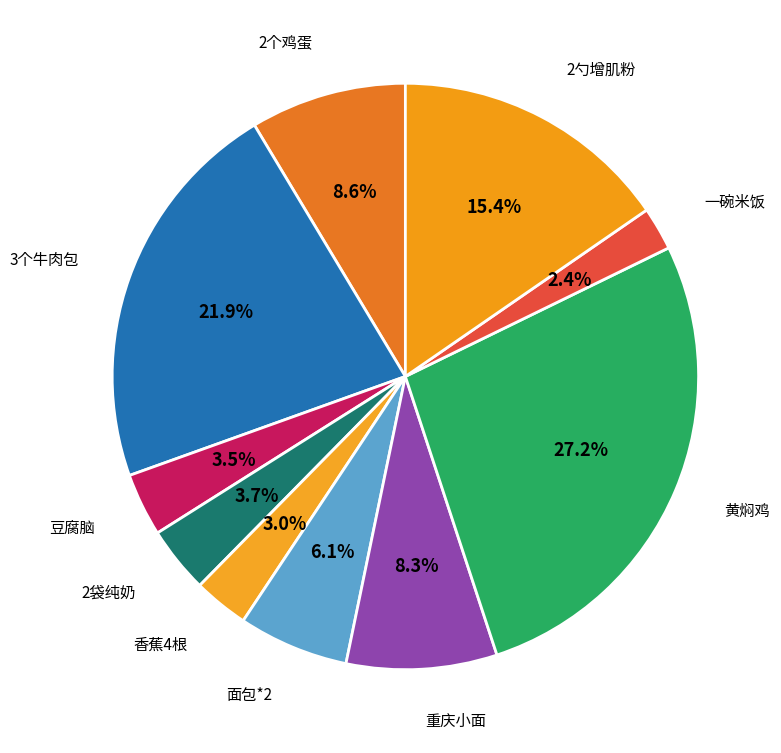

To the nearest percent, what is the difference between the largest and smallest slice percentages?

25%